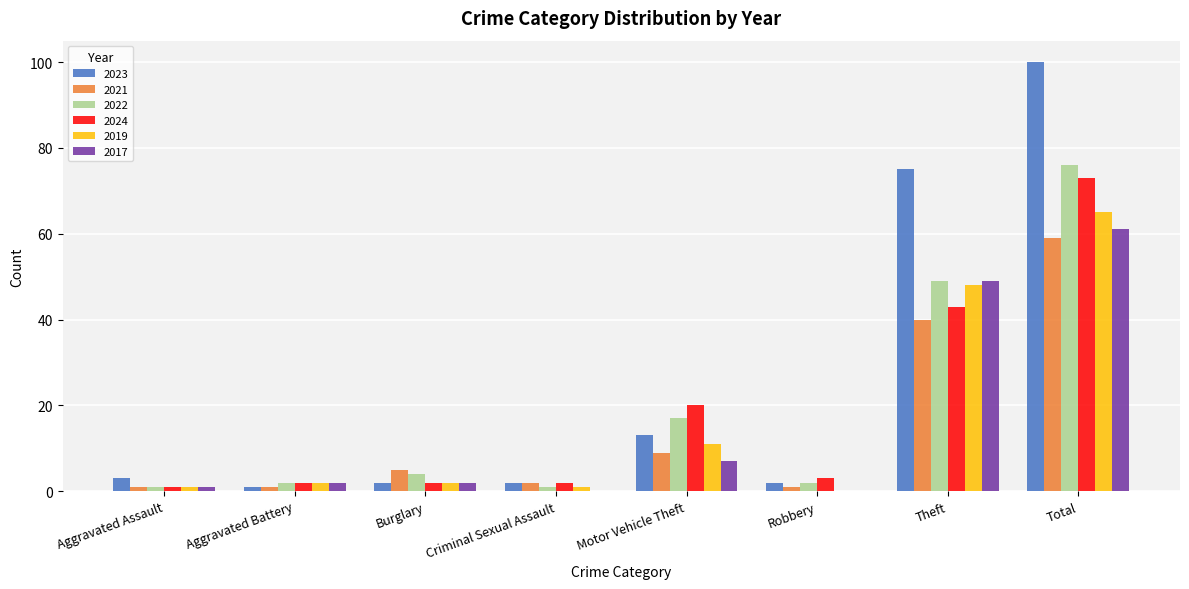

What are all the series names shown in the legend?

2023, 2021, 2022, 2024, 2019, 2017